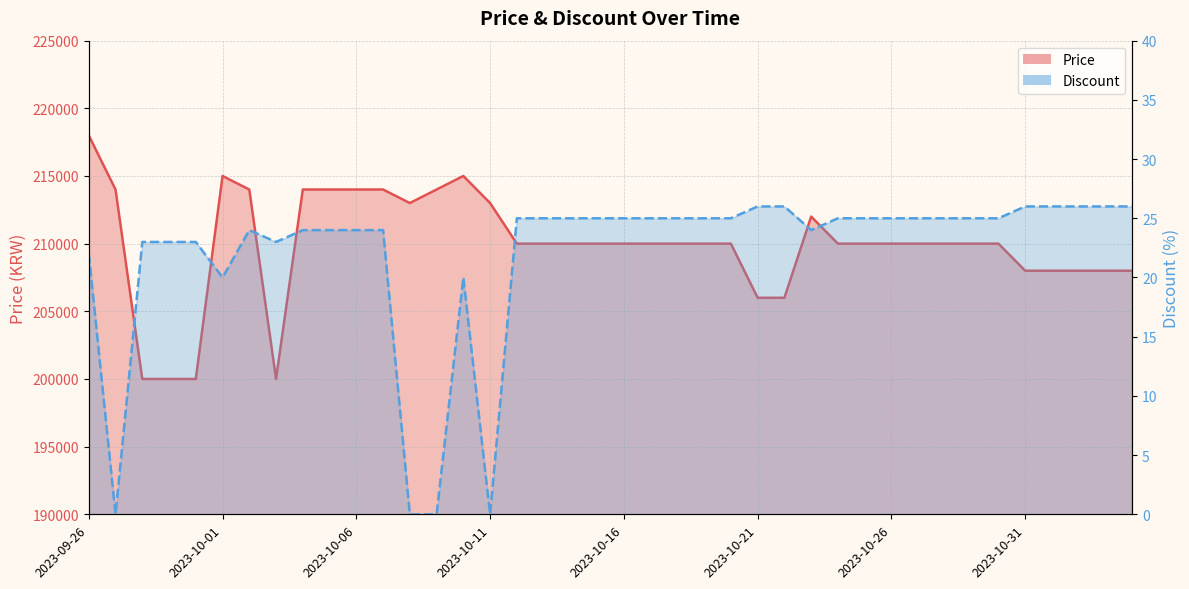

Is it true that Price (line) equals 206000 at 2023-10-21?

True